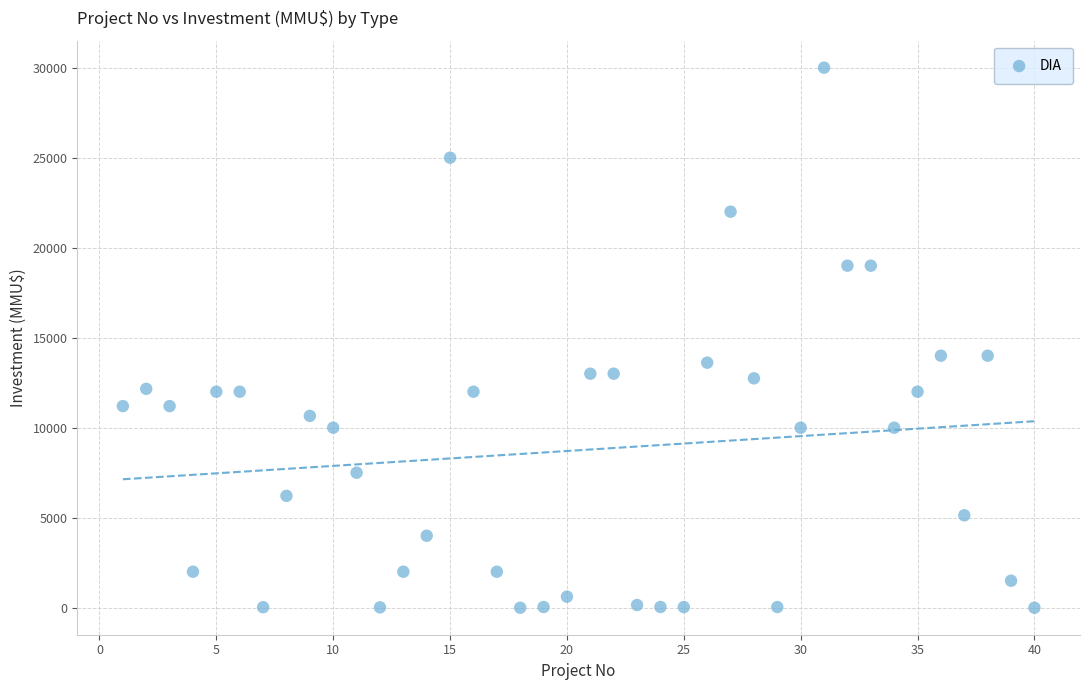

What is the range of Y values (max minus min)?

30000